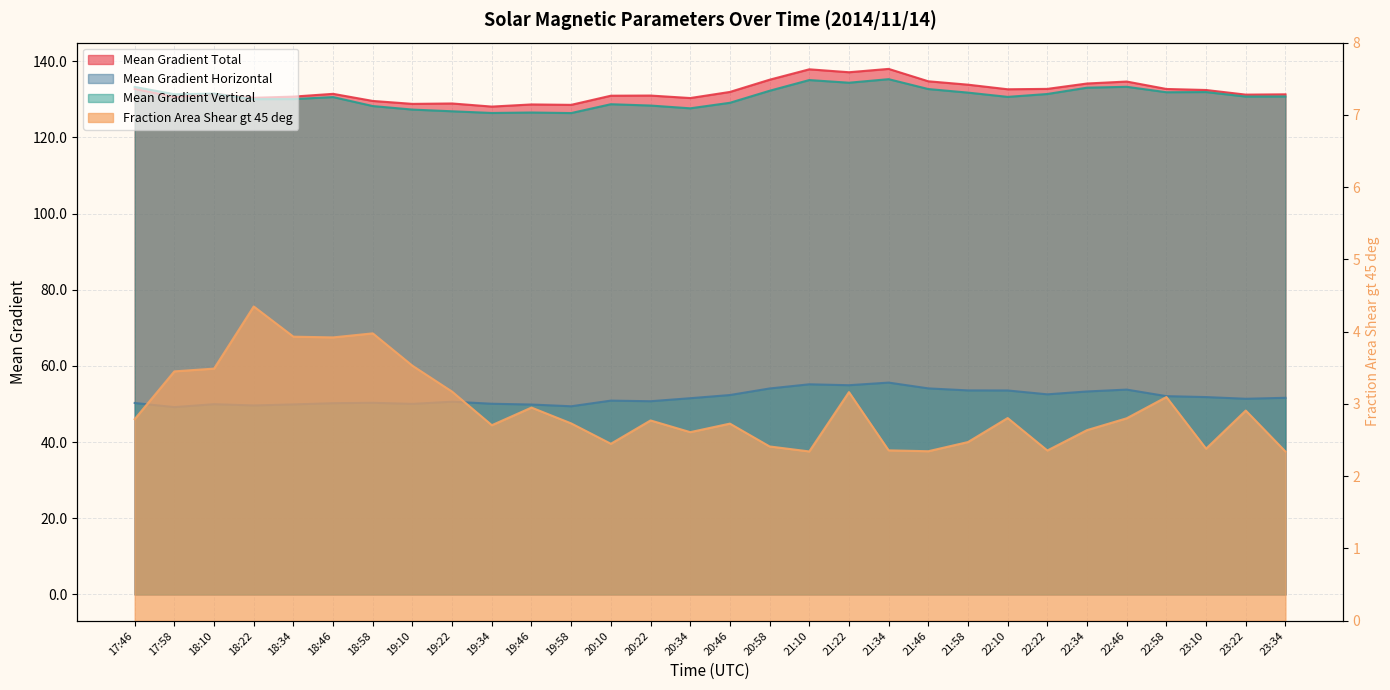

True or false: Fraction Area Shear gt 45 deg and Mean Gradient Vertical intersect in this chart.

False